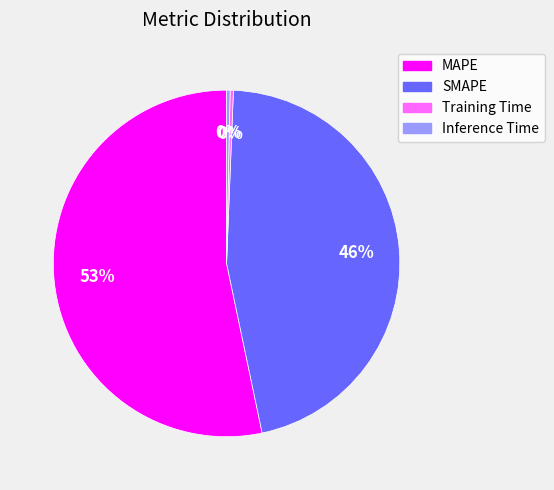

Which slice is the largest?

MAPE